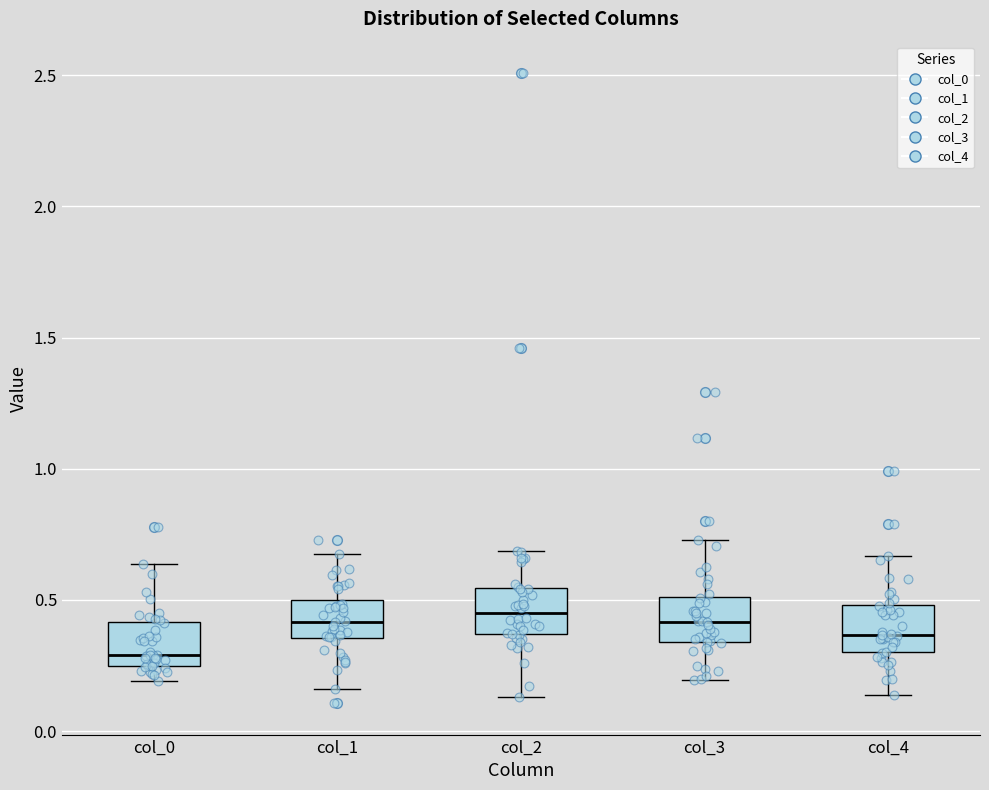

Where is the lower edge of the box for col_4 on the y-axis? The values are not printed on the chart, so give them approximately, as read against the axis.

0.30